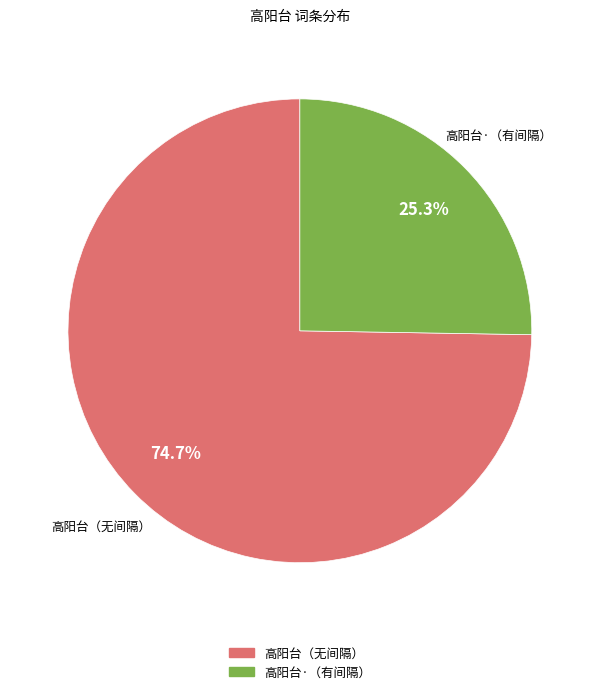

Is there any slice that represents more than half of the pie?

Yes